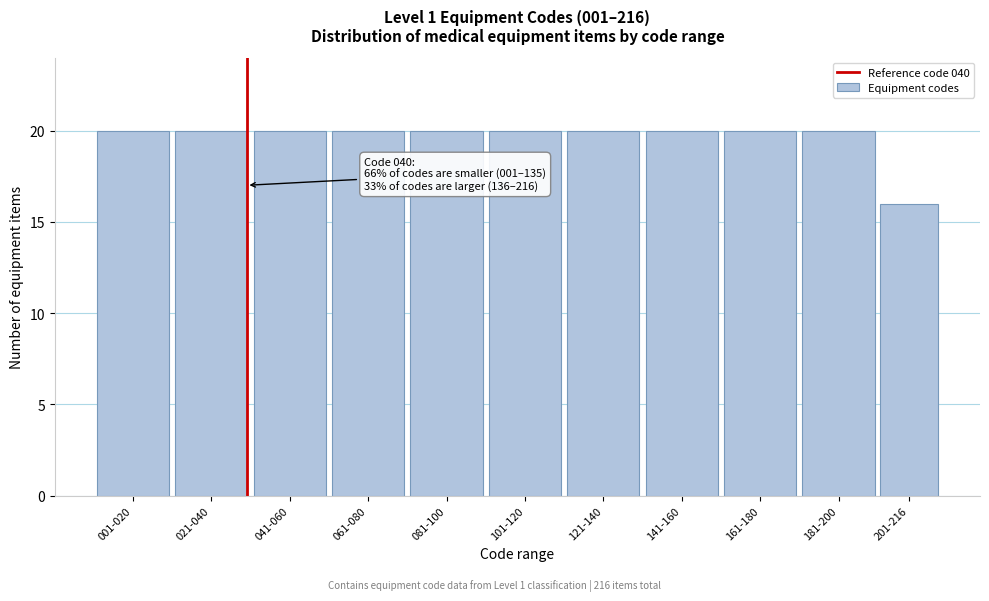

Reading right to left, extract all data points from this chart.

16	20	20	20	20	20	20	20	20	20	20